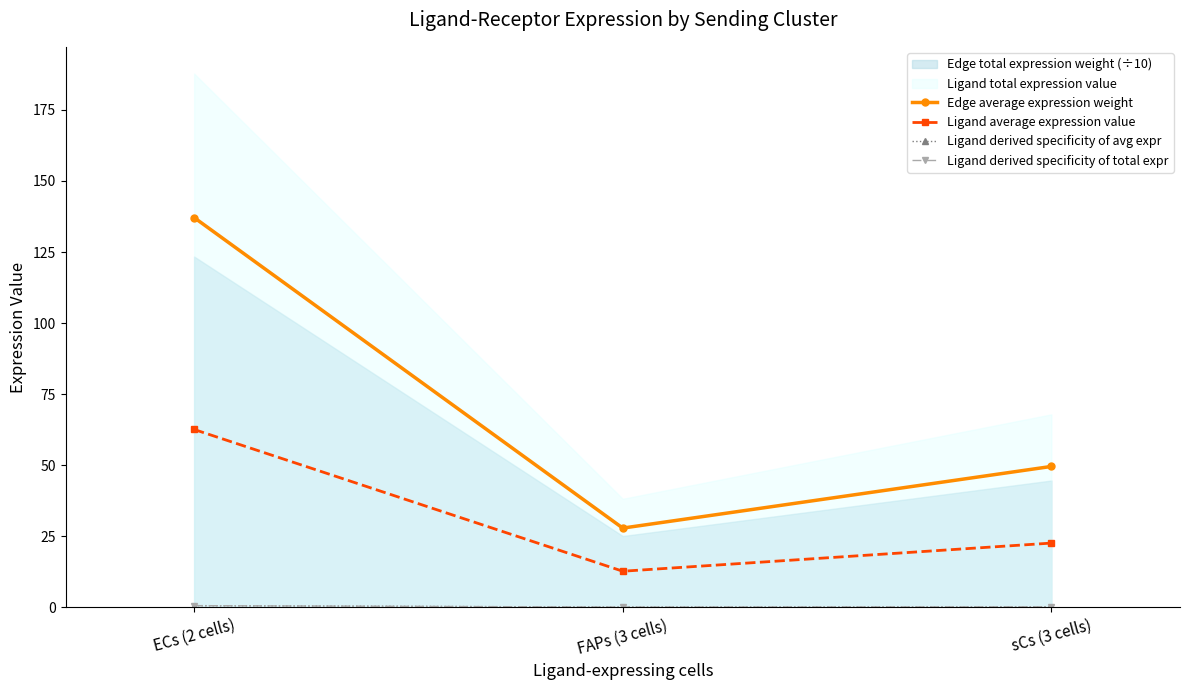

What is the average value of the Ligand derived specificity of total expr series?

0.3